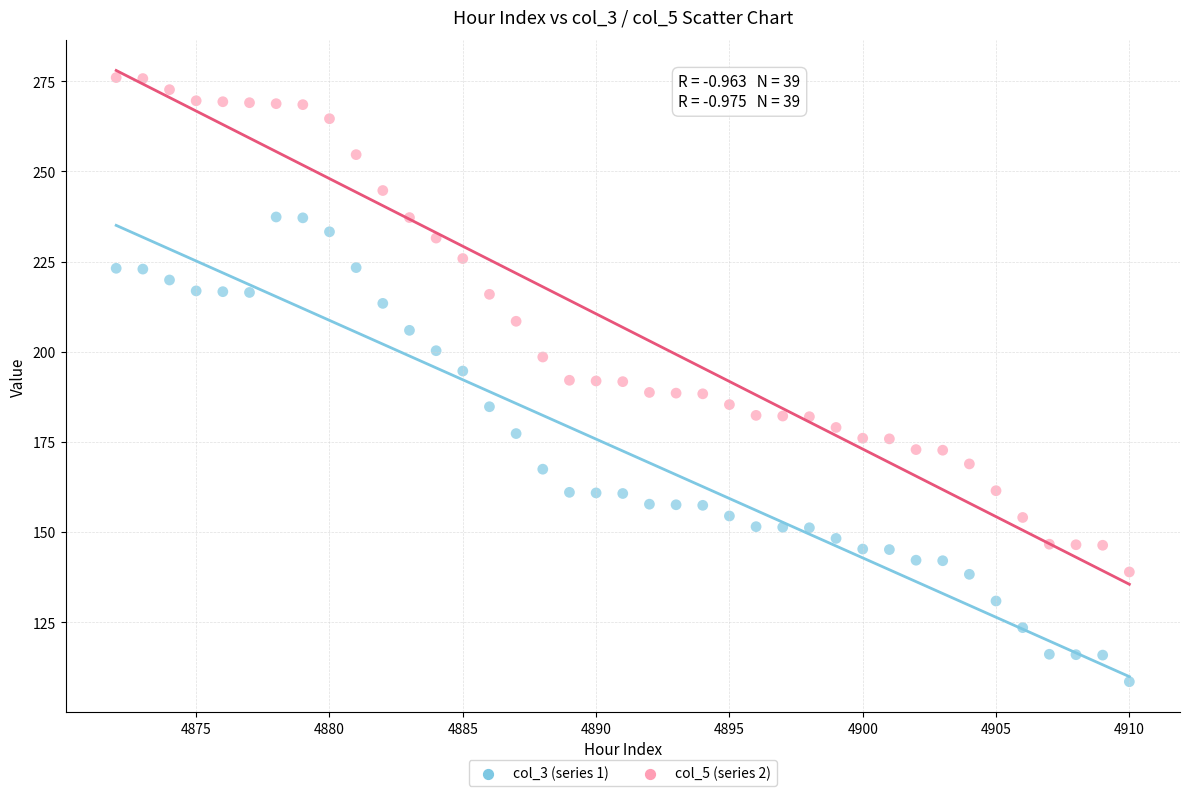

Which series has the largest Y range (max minus min)?

col_5 (series 2)